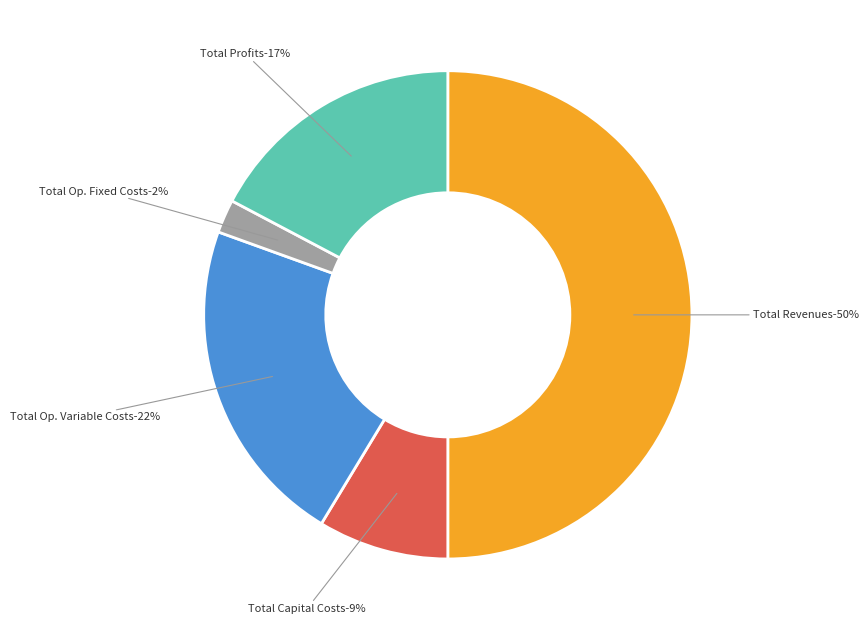

Rank the categories by value from lowest to highest.

Total Operation Fixed Costs, Total Capital Costs, Total Profits, Total Operation Variable Costs, Total Revenues